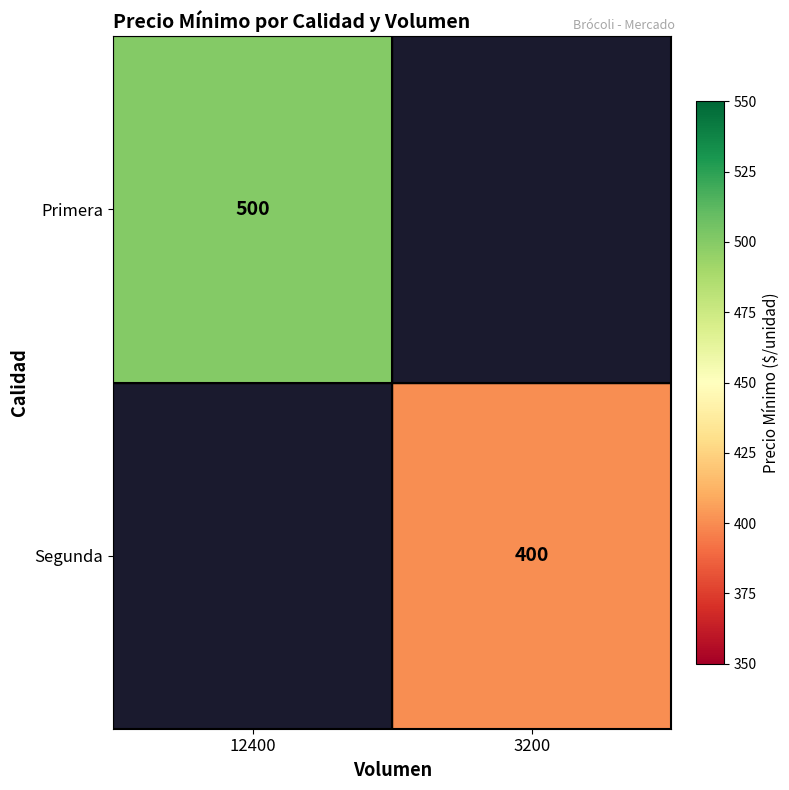

The value of Primera at 12400 is 500. True or false?

True